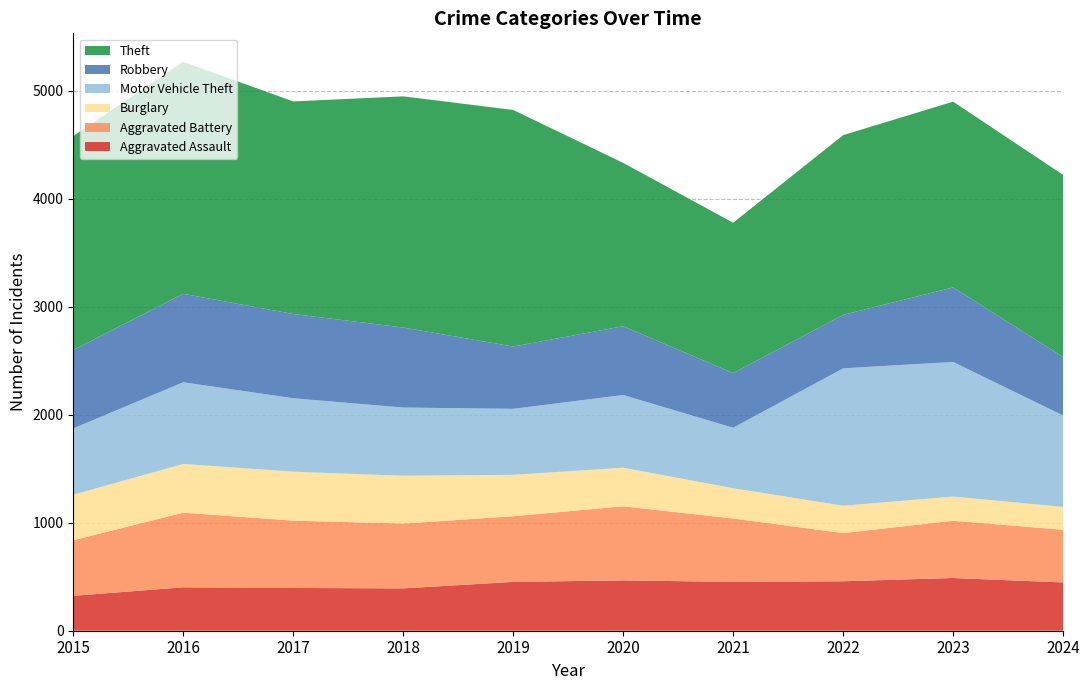

Reading right to left, transcribe all the data shown in this chart.

Aggravated Assault: 447	488	458	452	466	452	392	396	402	323
Aggravated Battery: 488	530	446	587	686	608	600	623	691	515
Burglary: 211	224	253	280	357	383	443	453	451	421
Motor Vehicle Theft: 846	1246	1272	560	673	611	631	680	756	614
Robbery: 541	690	495	506	637	577	741	780	819	726
Theft: 1687	1720	1664	1392	1512	2190	2140	1968	2148	1981